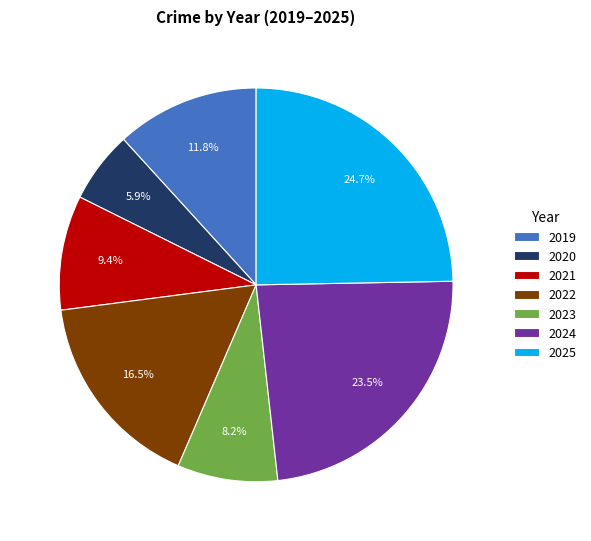

How many segments does this pie chart have?

7